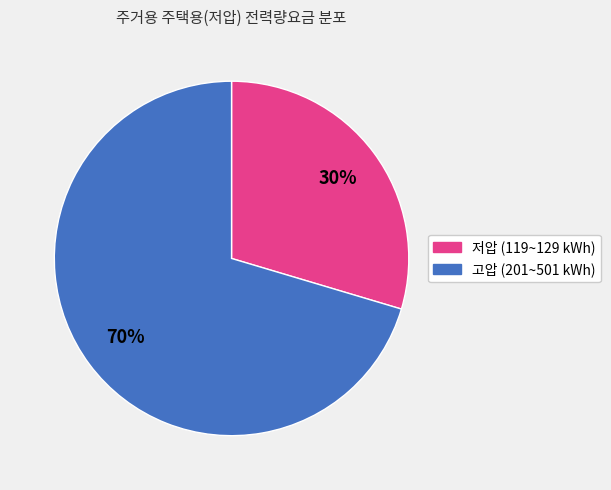

Does any single category account for the majority?

Yes